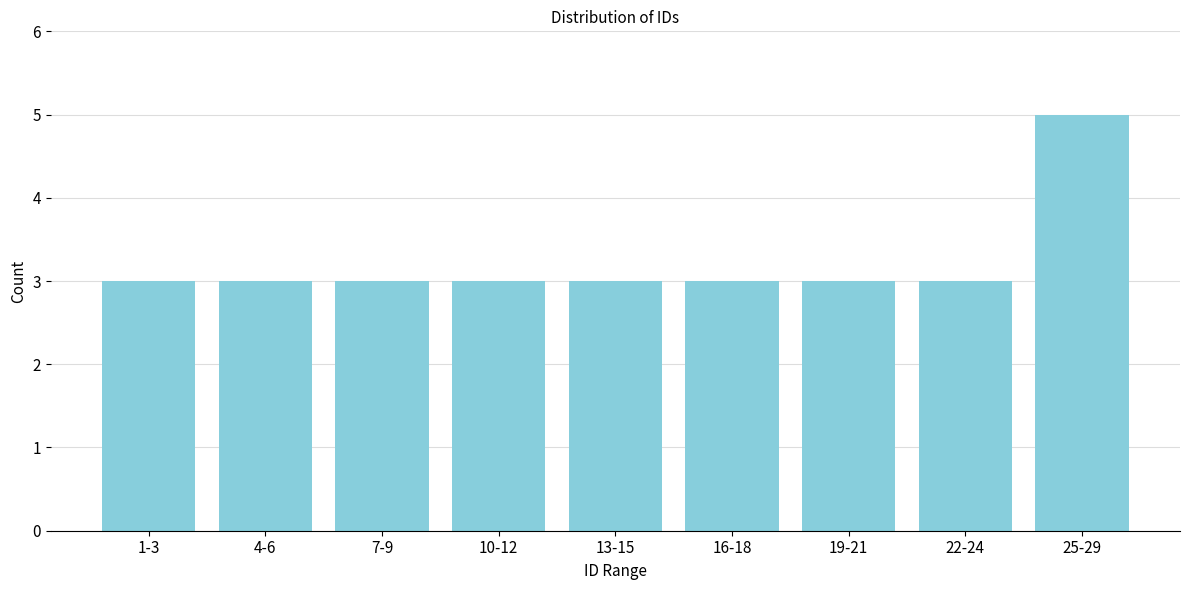

Reading right to left, extract all data points from this chart.

25-29=5	22-24=3	19-21=3	16-18=3	13-15=3	10-12=3	7-9=3	4-6=3	1-3=3